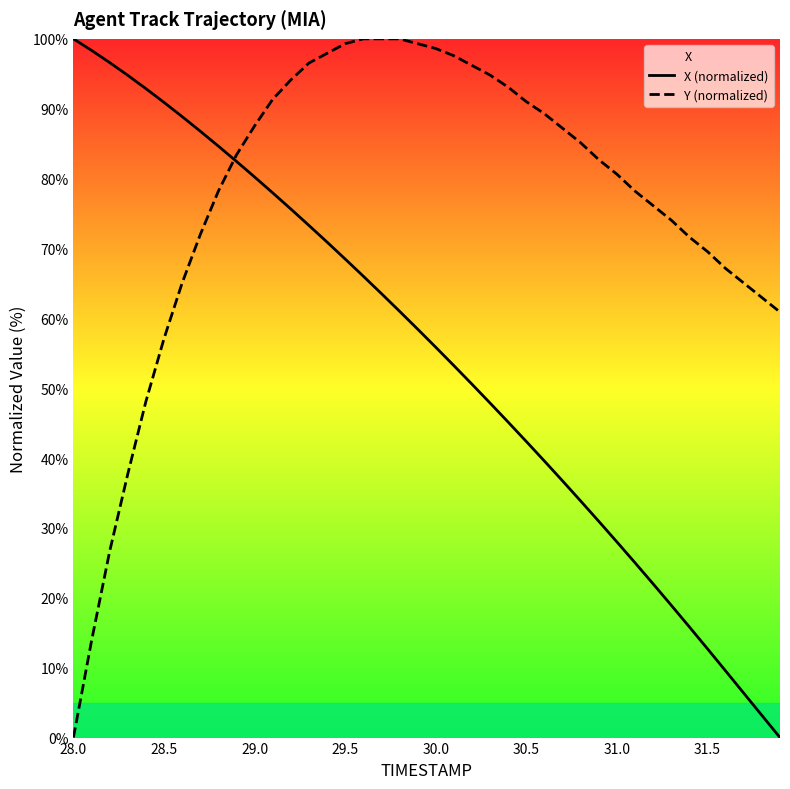

Which series has the largest total across all categories?

Y (normalized)